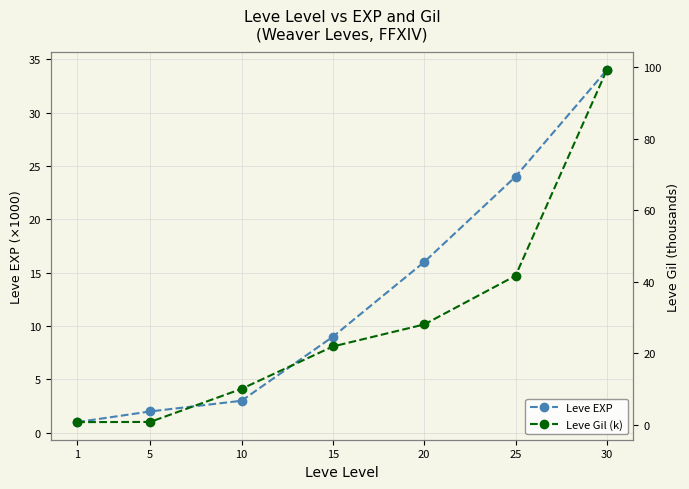

Reading left to right, transcribe all the data shown in this chart.

Leve EXP: 1=1.0	5=2.0	10=3.0	15=9.0	20=16.0	25=24.0	30=34.0
Leve Gil (k): 1=0.7	5=0.7	10=10.0	15=21.9	20=28.0	25=41.6	30=99.2